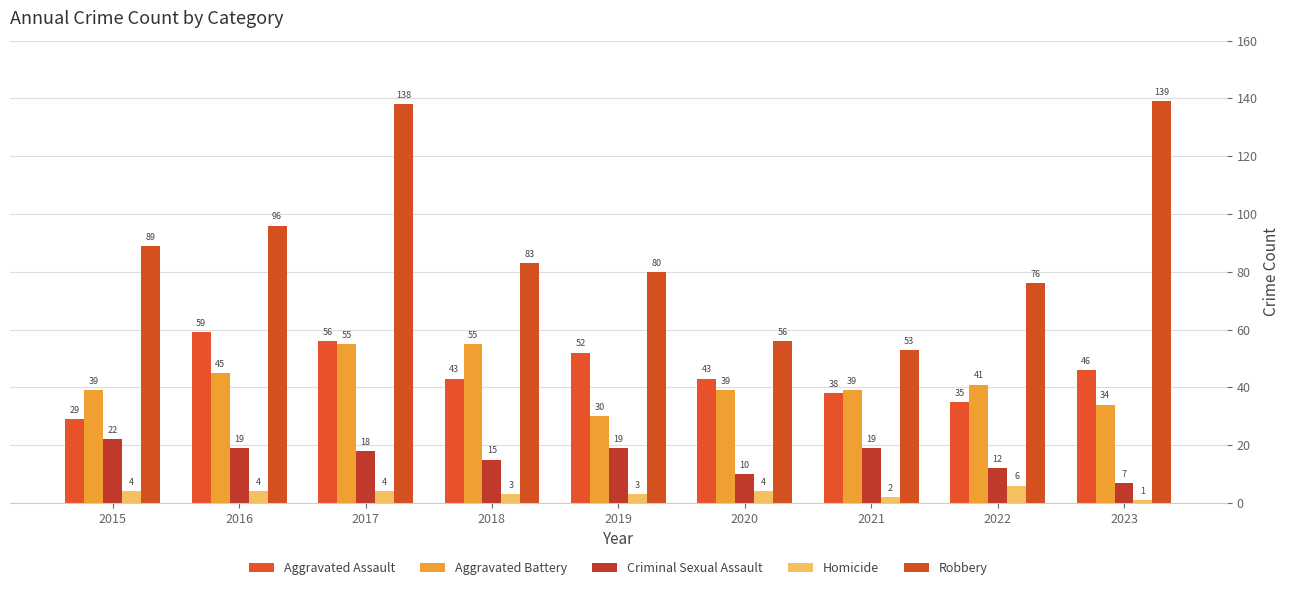

Reading left to right, transcribe all the data shown in this chart.

Aggravated Assault: 2015=29	2016=59	2017=56	2018=43	2019=52	2020=43	2021=38	2022=35	2023=46
Aggravated Battery: 2015=39	2016=45	2017=55	2018=55	2019=30	2020=39	2021=39	2022=41	2023=34
Criminal Sexual Assault: 2015=22	2016=19	2017=18	2018=15	2019=19	2020=10	2021=19	2022=12	2023=7
Homicide: 2015=4	2016=4	2017=4	2018=3	2019=3	2020=4	2021=2	2022=6	2023=1
Robbery: 2015=89	2016=96	2017=138	2018=83	2019=80	2020=56	2021=53	2022=76	2023=139